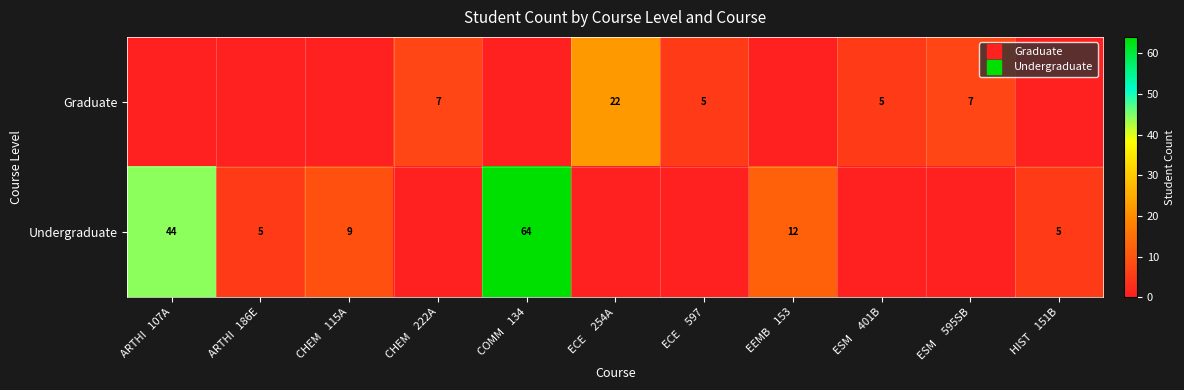

At which category does the chart reach its peak across all series?

COMM    134